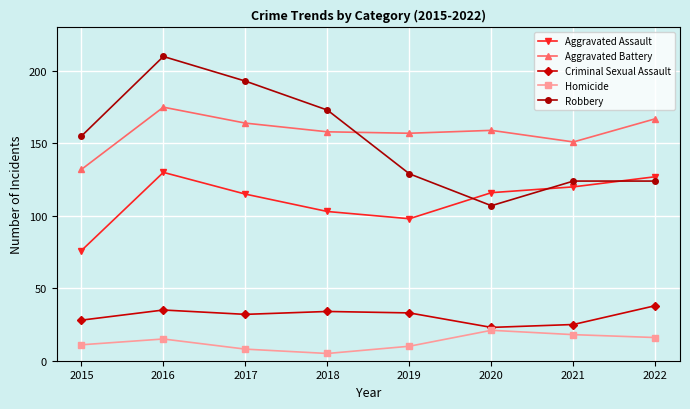

Which series has the largest total across all categories?

Aggravated Battery